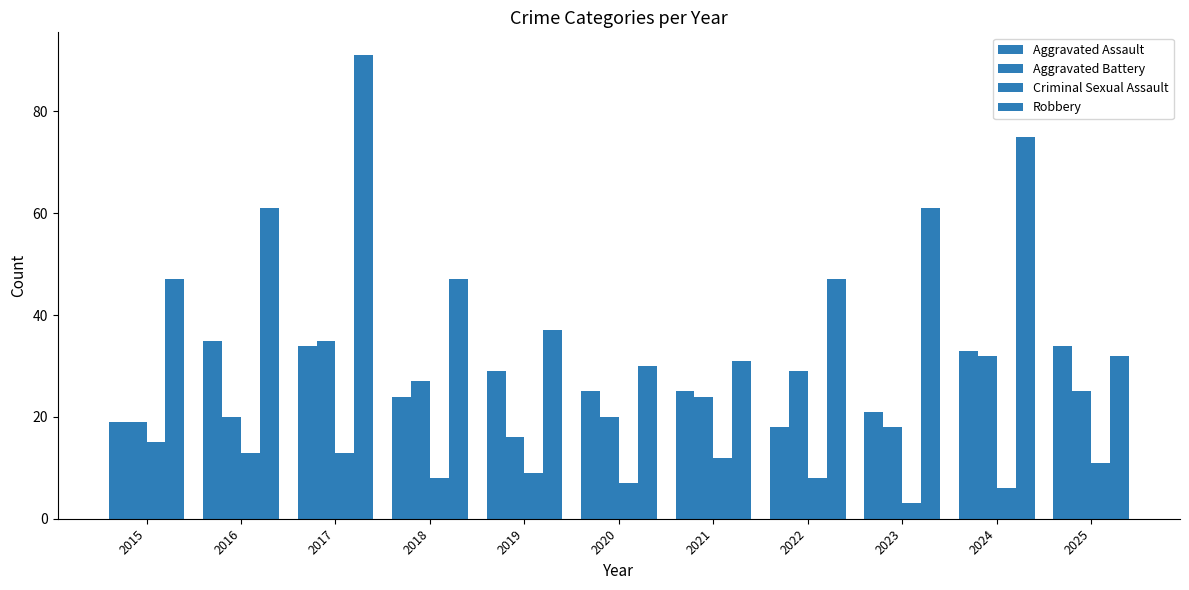

What is the value of the Aggravated Battery bar at the 3rd from the left?

35